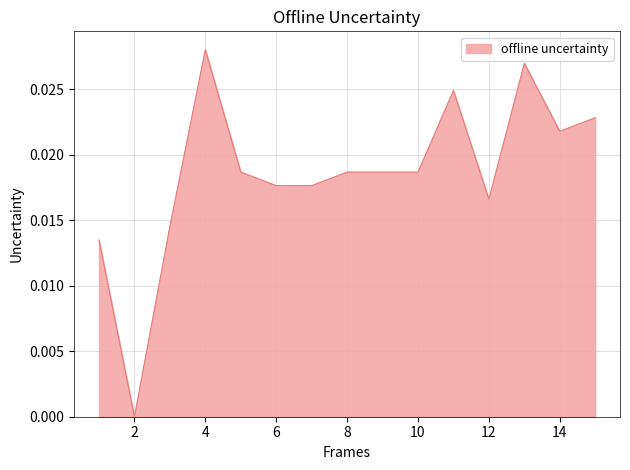

Between 8 and 6, which is larger?

8